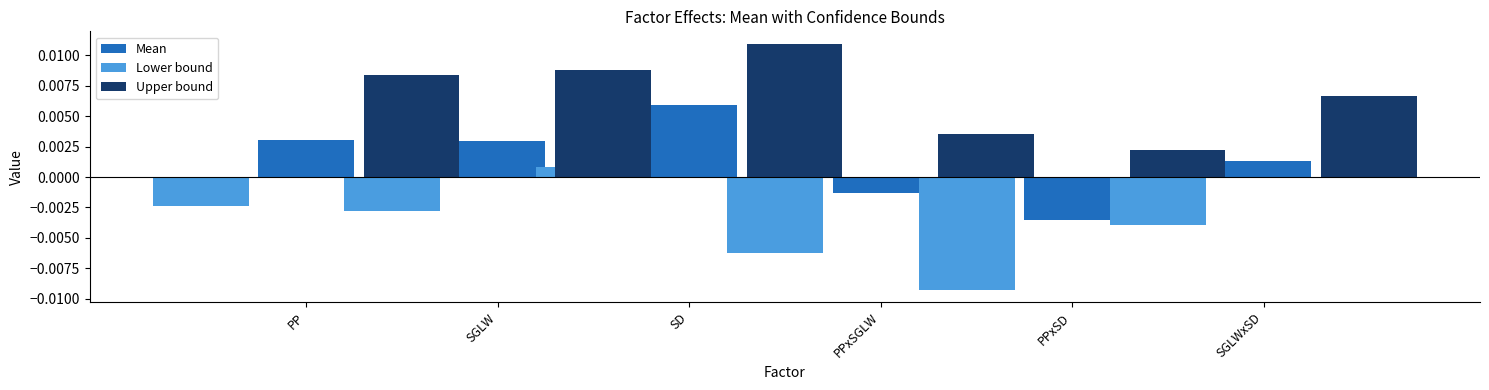

What position from the right is SGLW?

5